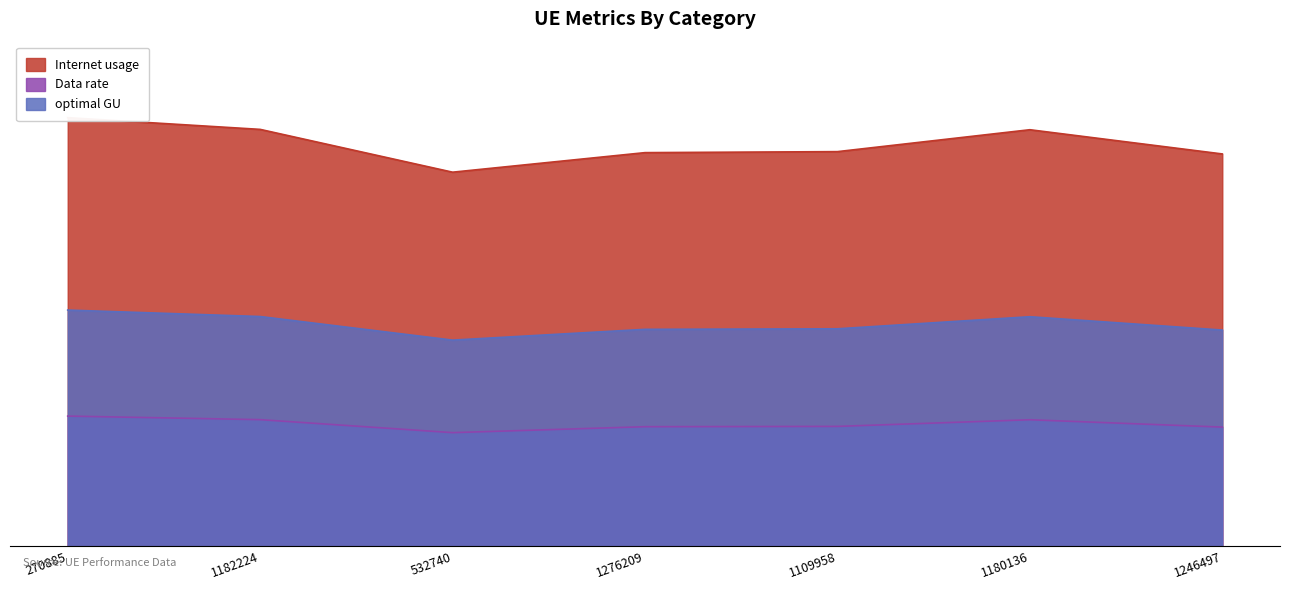

True or false: Data rate has a value of 48.6 at 1182224.

False